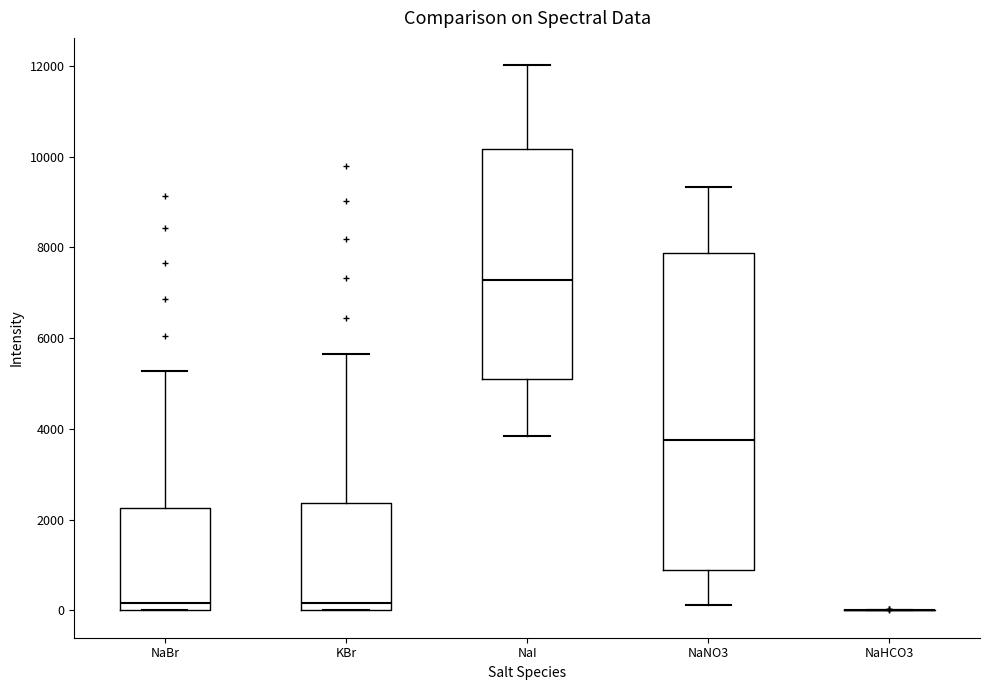

Which box is the tallest, from its lower edge to its upper edge?

NaNO3